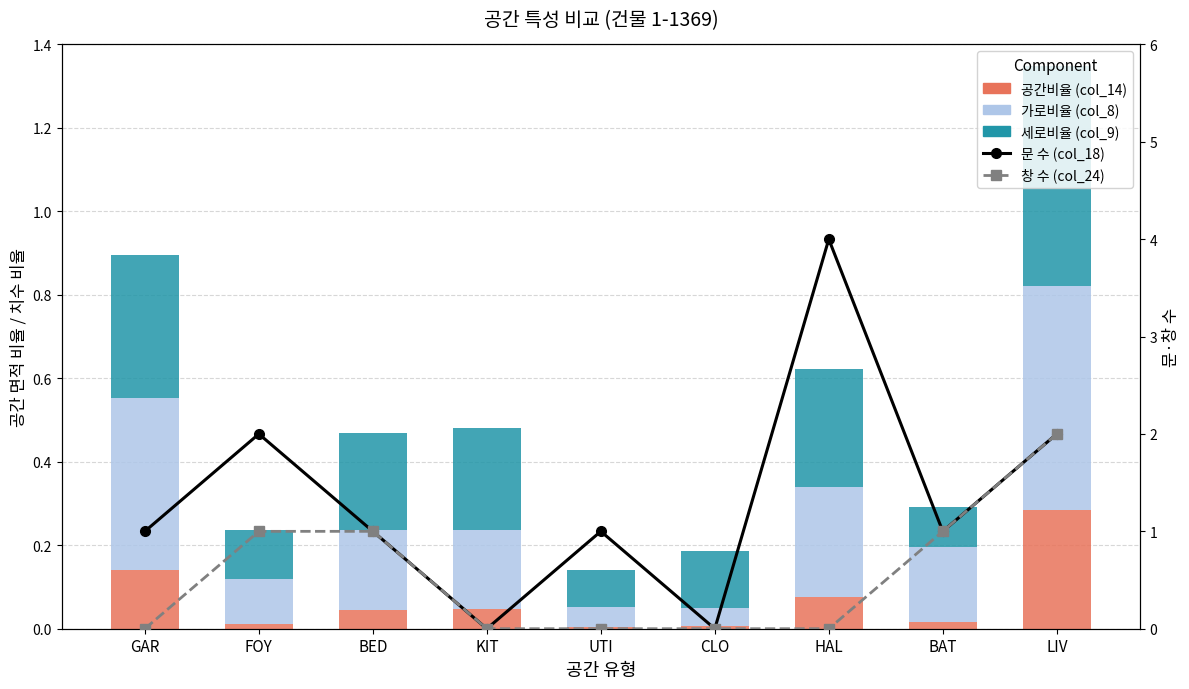

Count the number of categories in the chart.

9